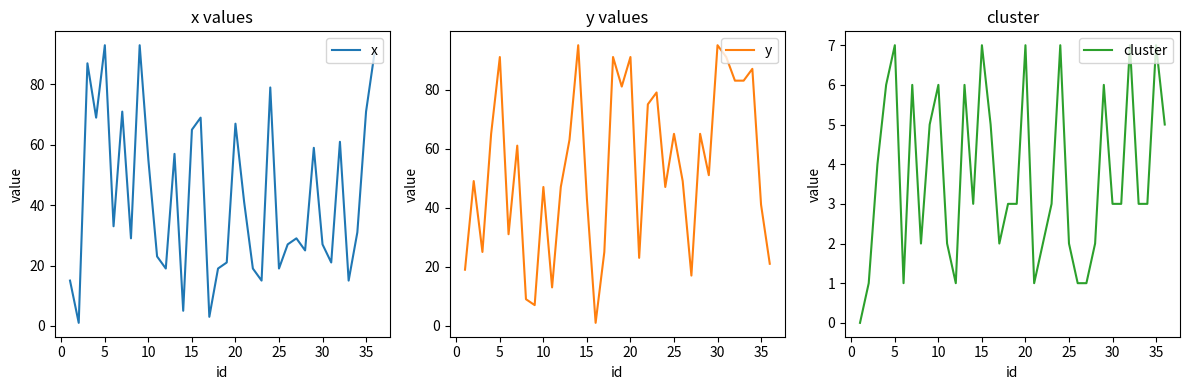

The y series shows 23 at 30. True or false?

False